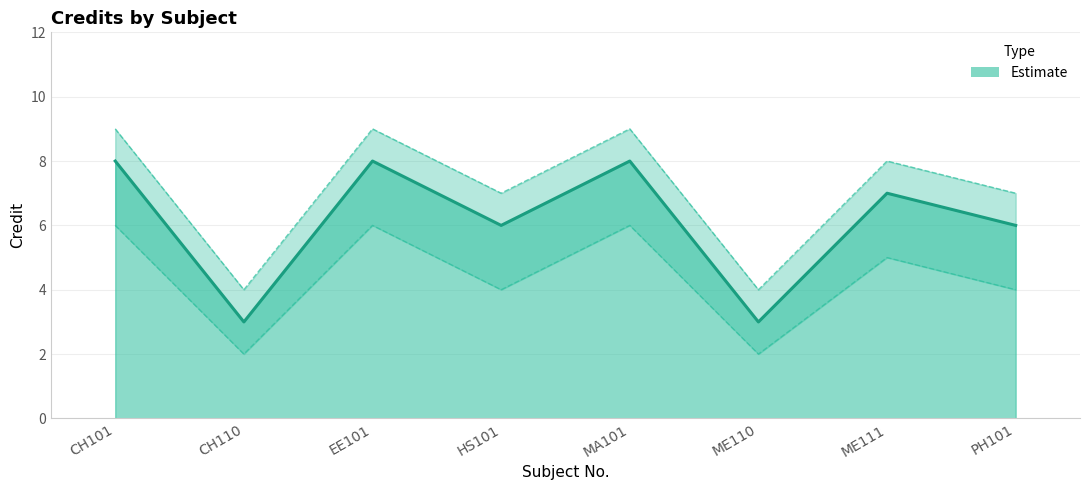

What is the approximate value of Credit_upper at CH110?

4